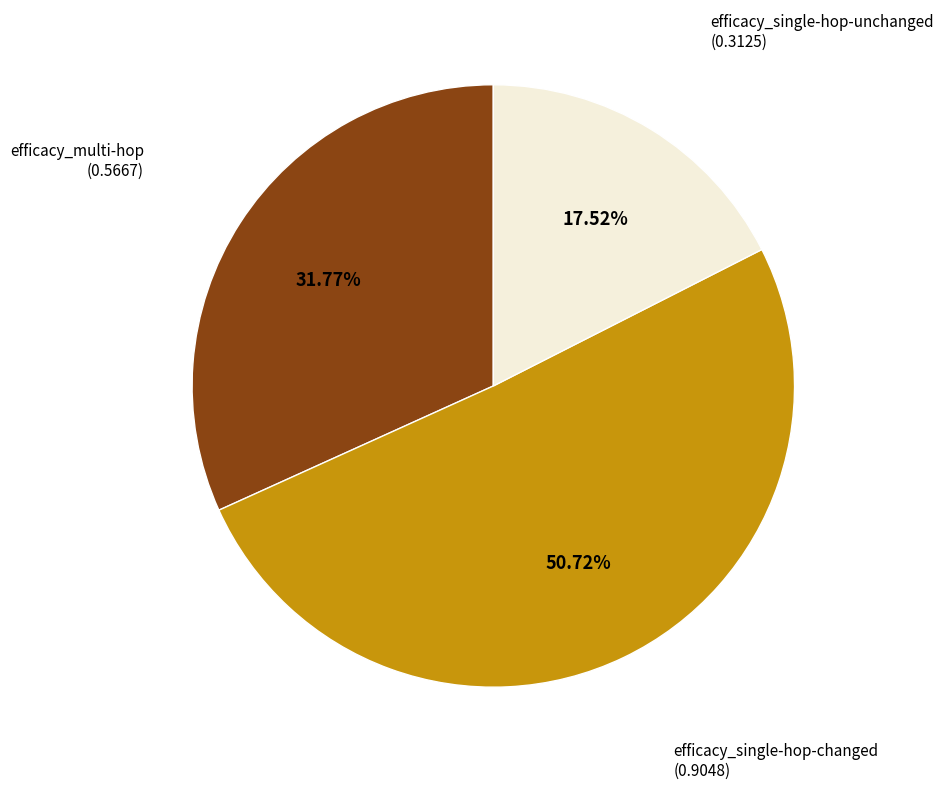

Which category has the biggest portion of the pie?

efficacy_single-hop-changed